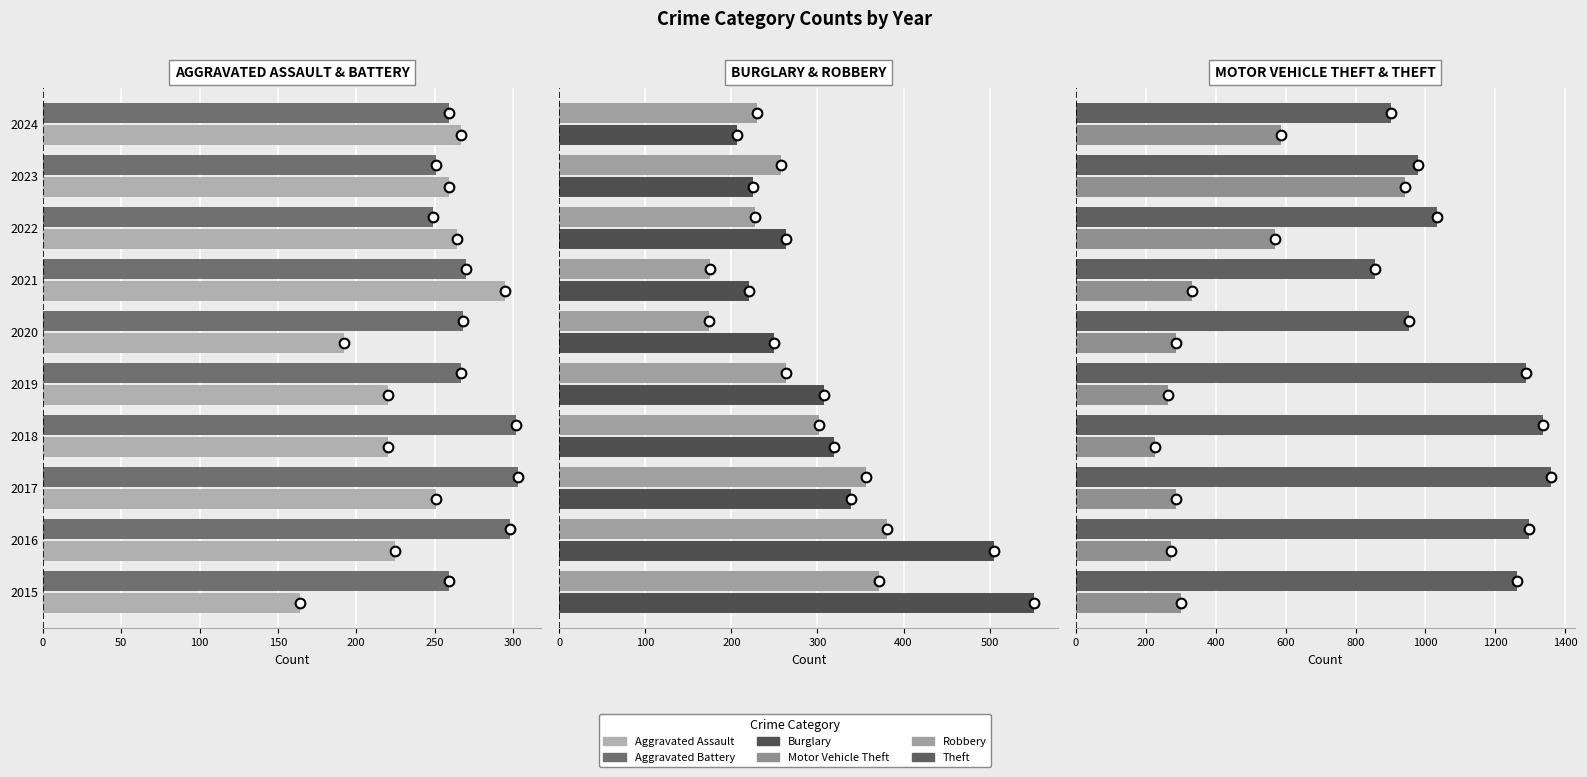

What is the average value of the Burglary series?

319